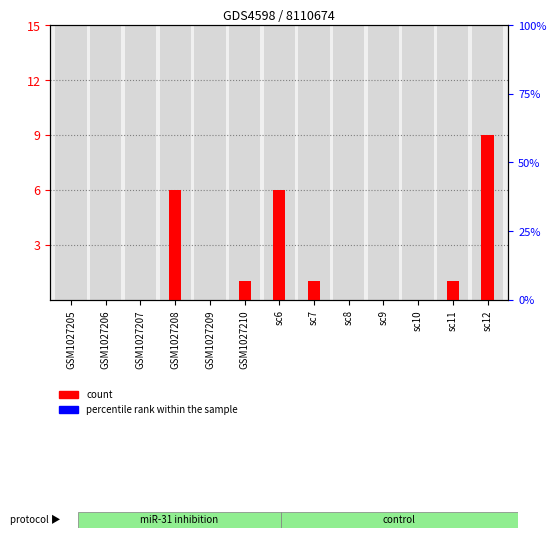

What are all the series names shown in the legend?

count, percentile rank within the sample